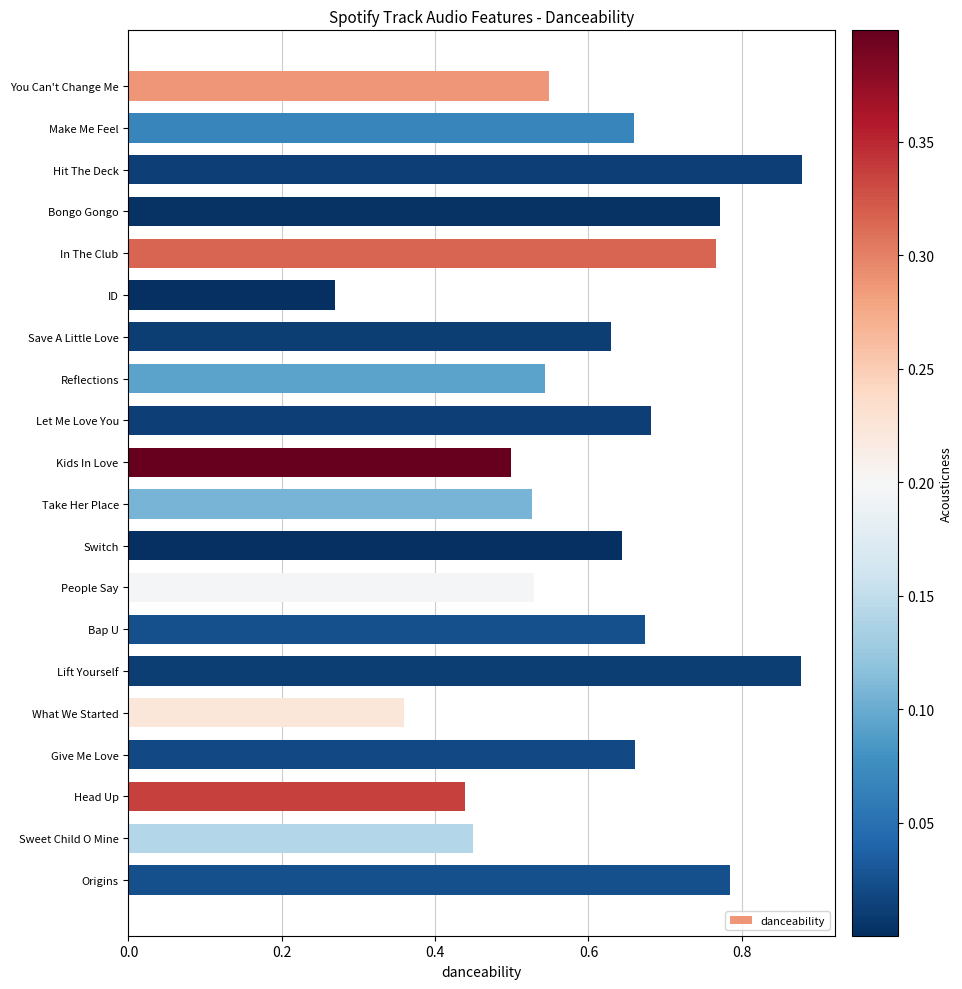

How many values are between 0 and 1?

20